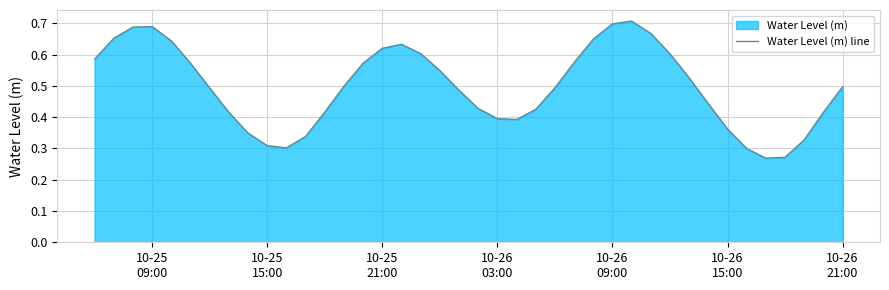

The value at 8 is 0.1. True or false?

False